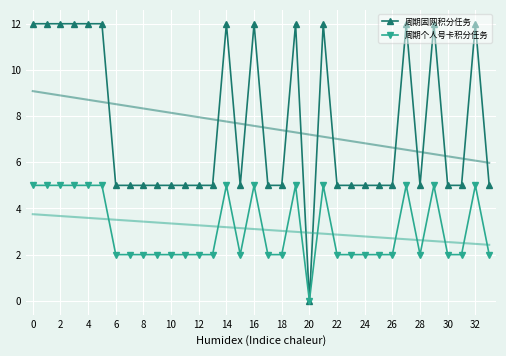

True or false: 周期固网积分任务 has more than 2 interior local peaks.

True